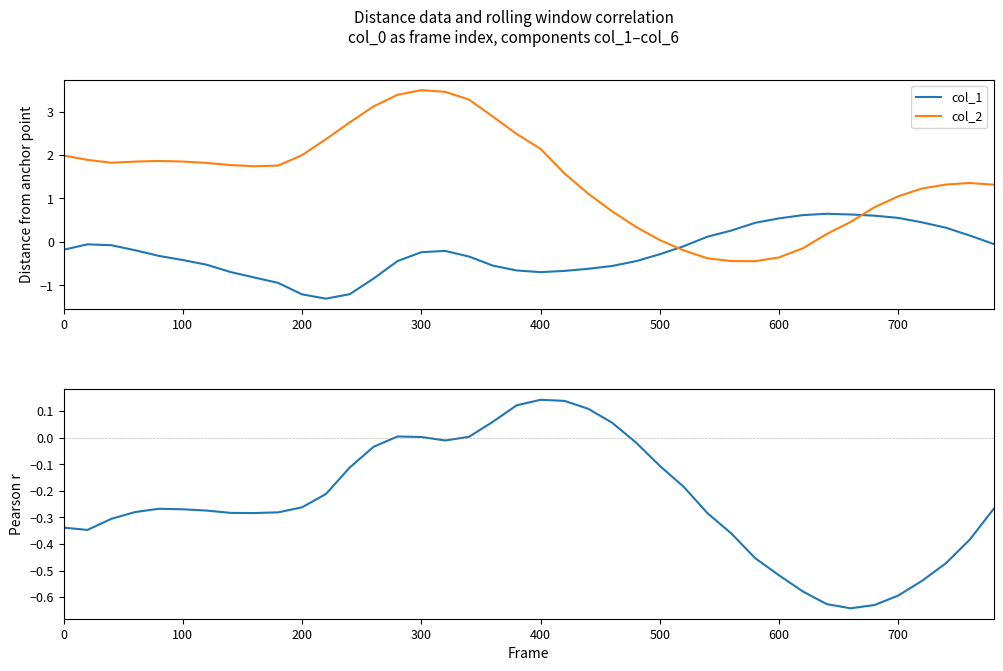

True or false: col_2 and col_1 intersect in this chart.

True